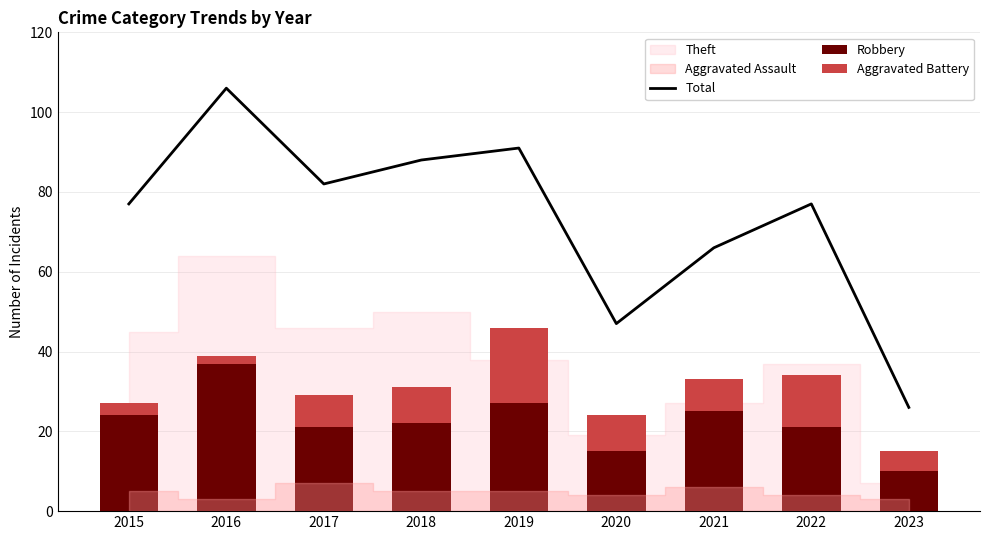

The Aggravated Battery series shows 8 at 2017. True or false?

True